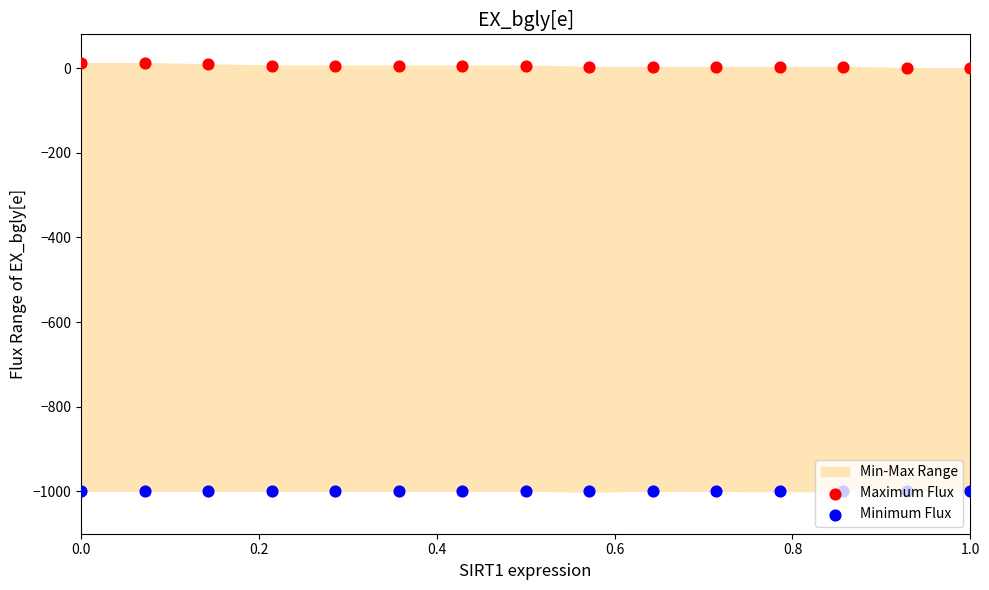

At how many categories does at least one series exceed -160?

15